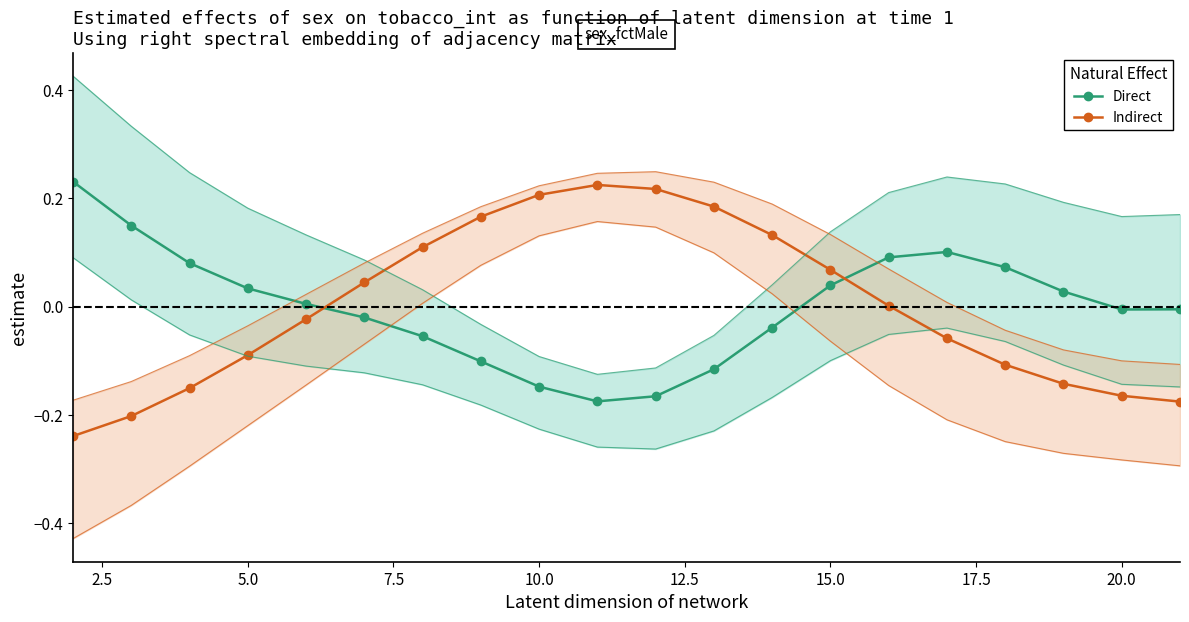

What is the highest value of the Direct series?

0.2